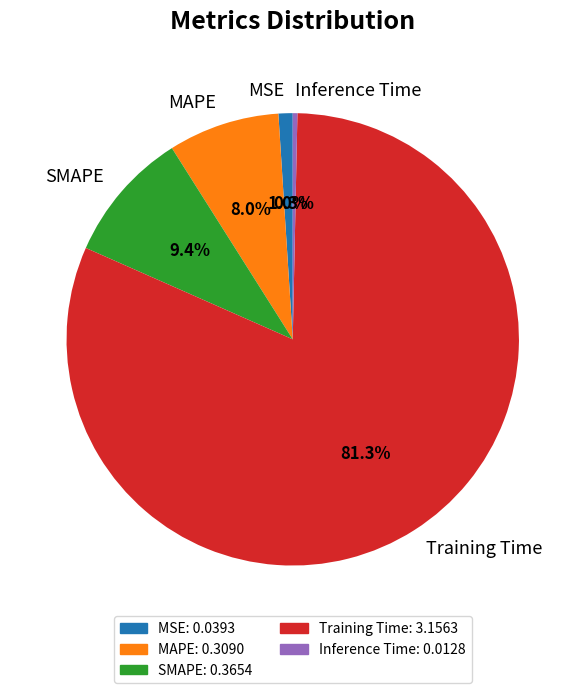

What percentage is NOT represented by MSE?

99.0%